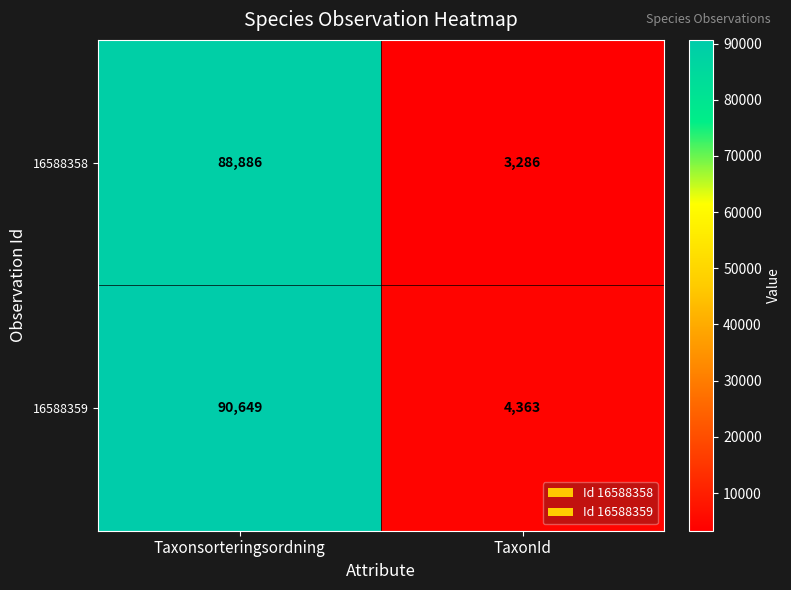

Which series changed the most between Taxonsorteringsordning and TaxonId?

16588359